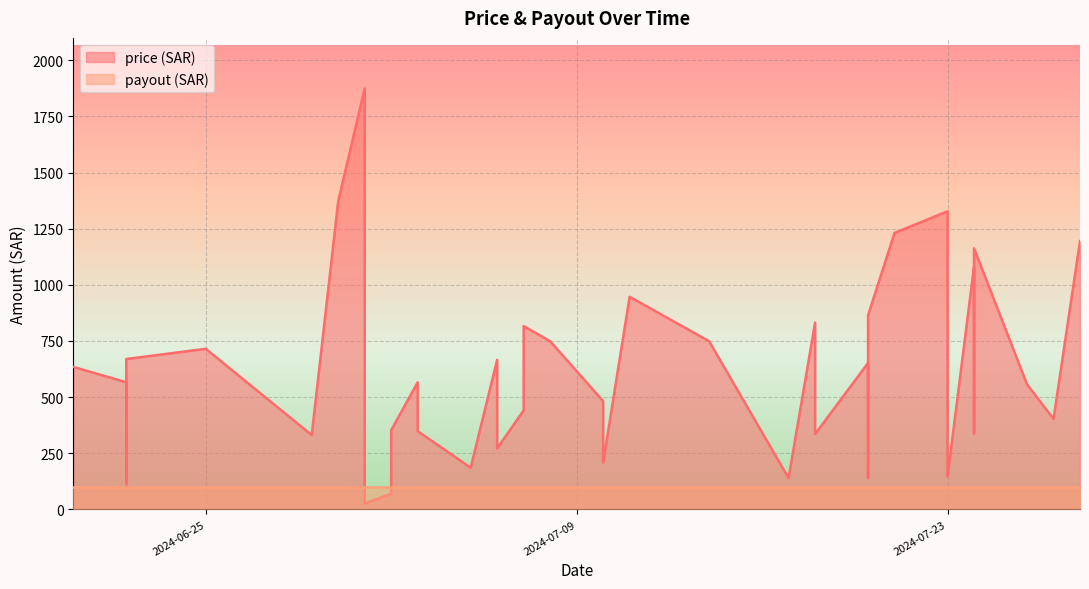

What is the change in value from 2024-07-03 to 2024-07-27?

-163.1